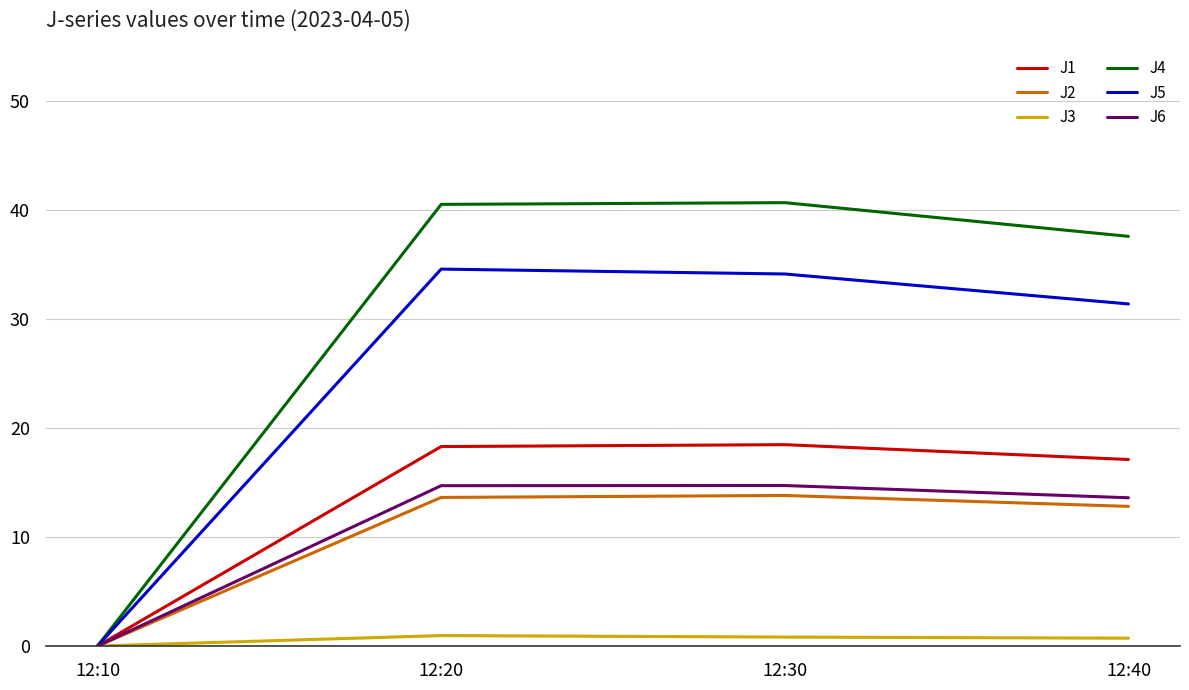

What is the sum of all J6 values?

43.0